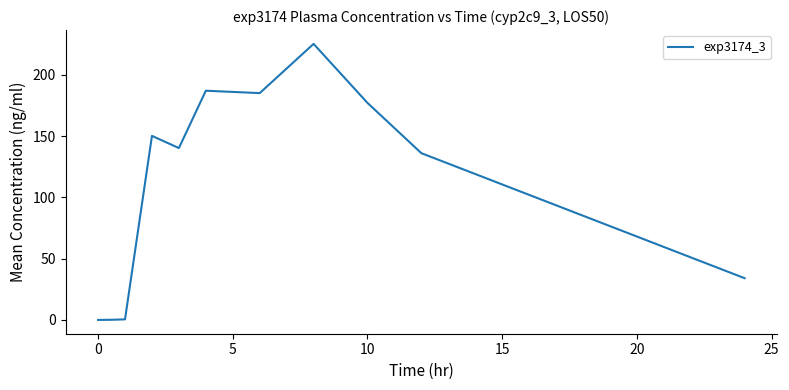

What is the difference between the maximum and minimum values?

225.2